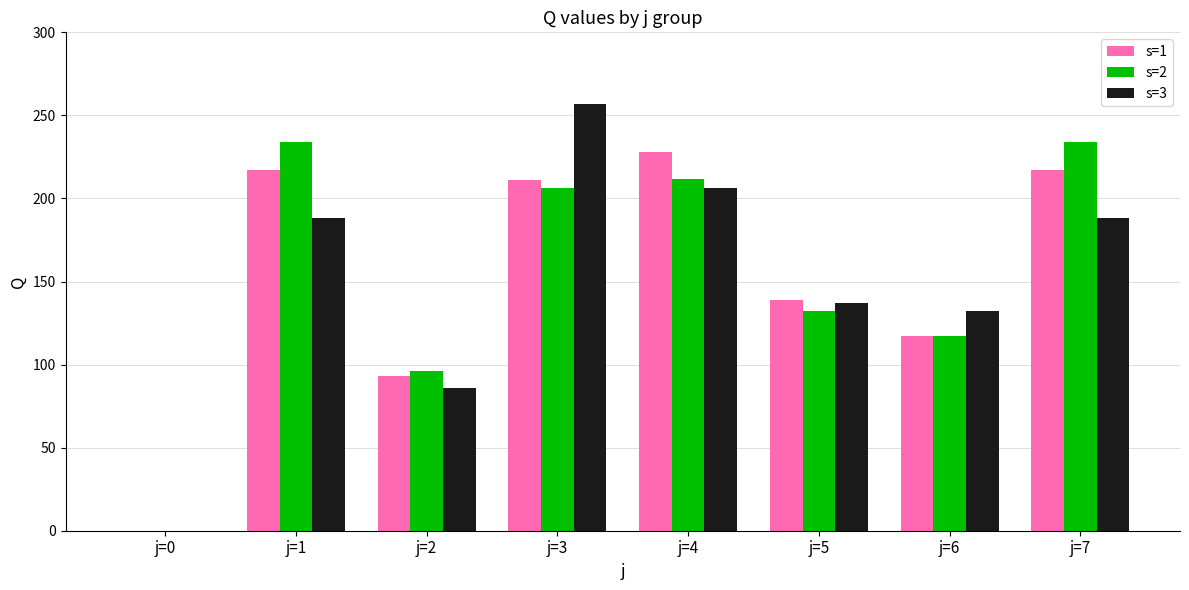

What is the total value across all series at j=4?

646